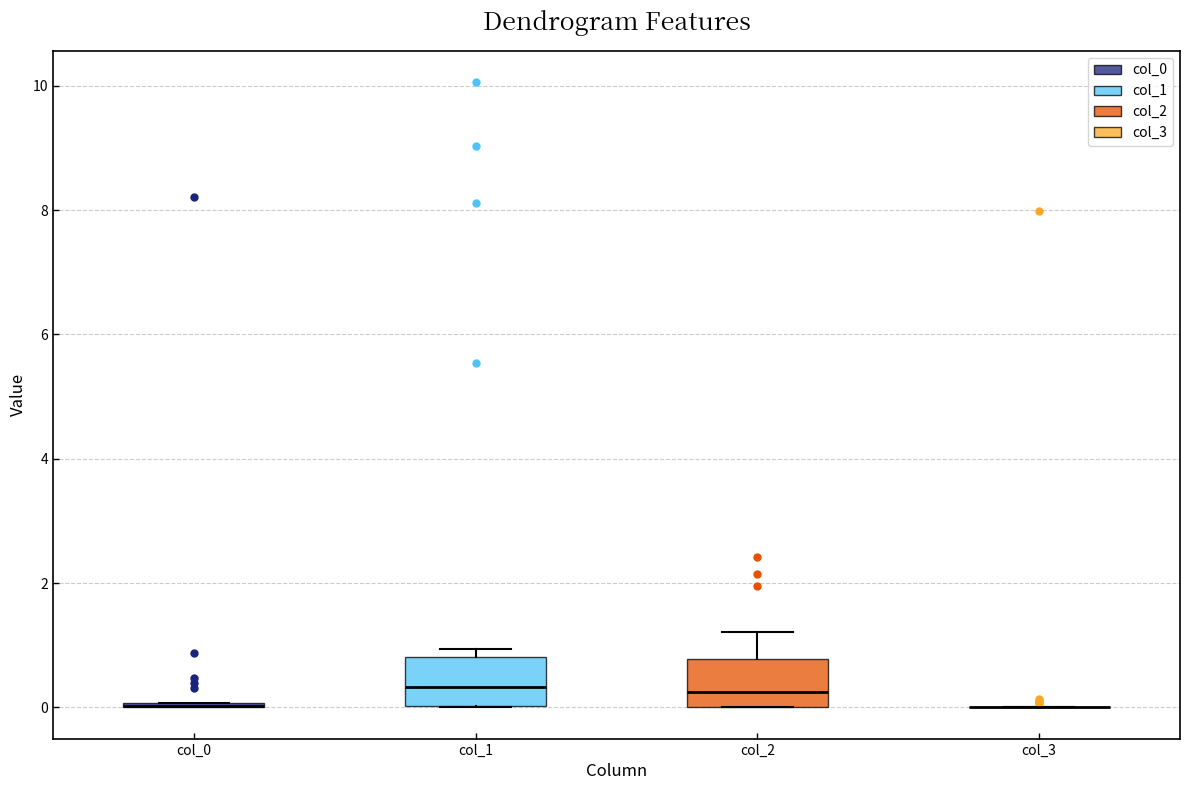

Where does the median line of the box for col_1 sit on the y-axis? The values are not printed on the chart, so give them approximately, as read against the axis.

0.4